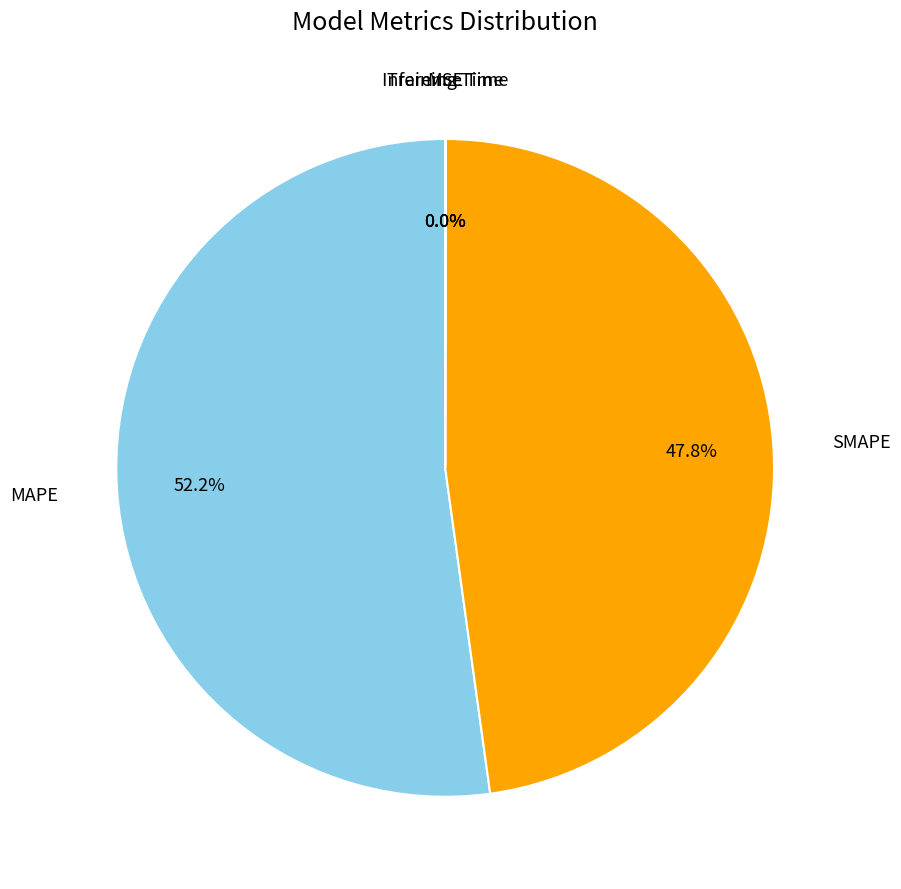

Approximately how many times larger is the value at SMAPE compared to MAPE?

0.9